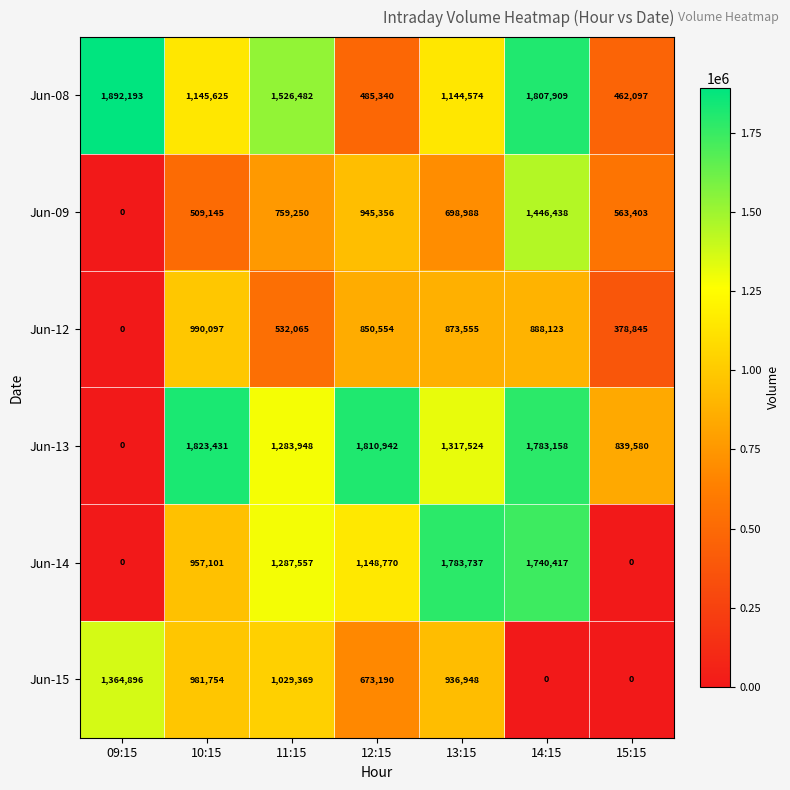

At which label is Jun-14 closest to 891868?

10:15